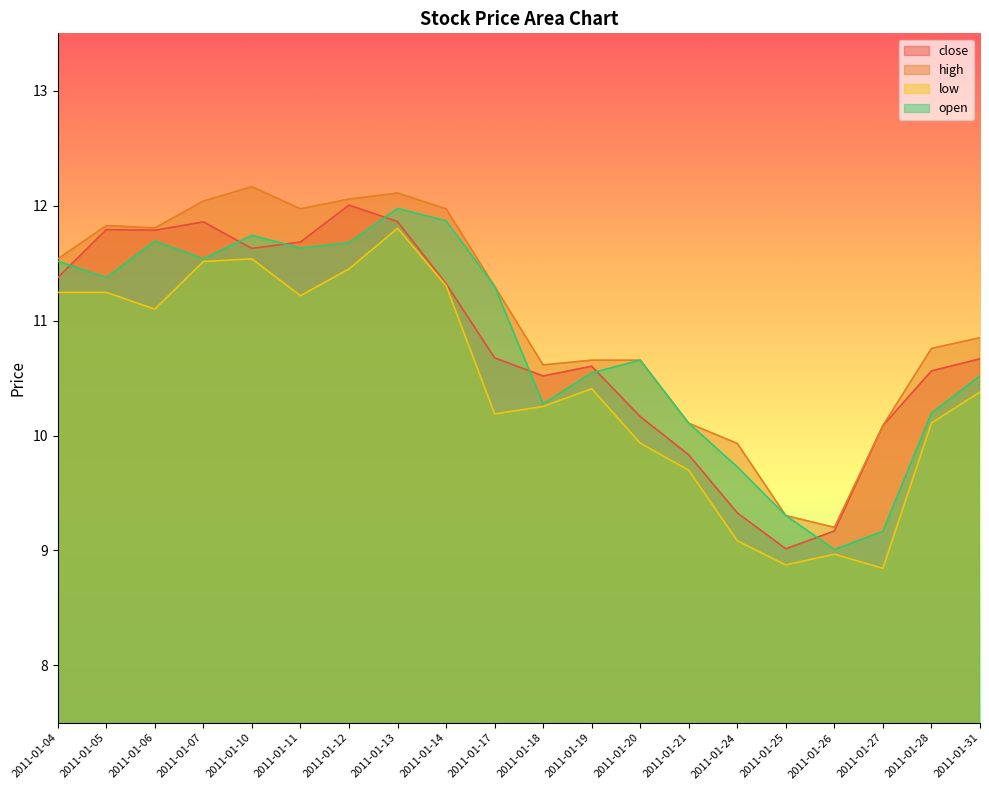

What is the average value of the open series?

10.8